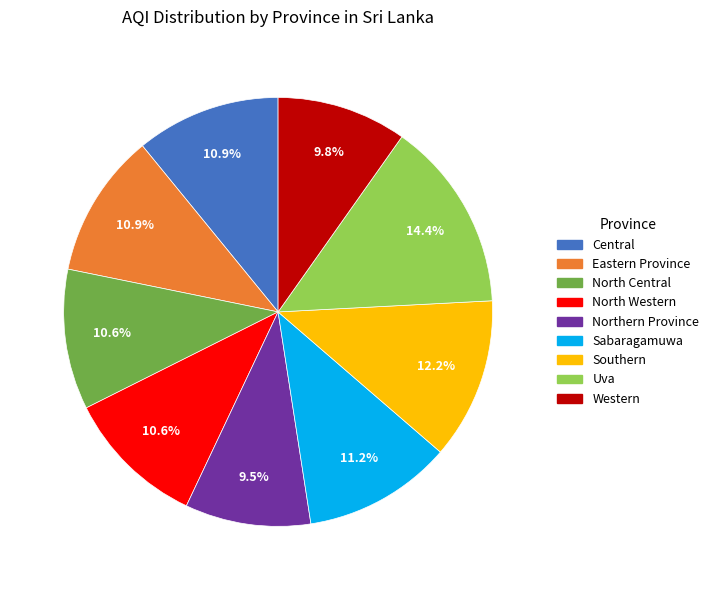

What percentage is the Central slice, to the nearest percent?

11%